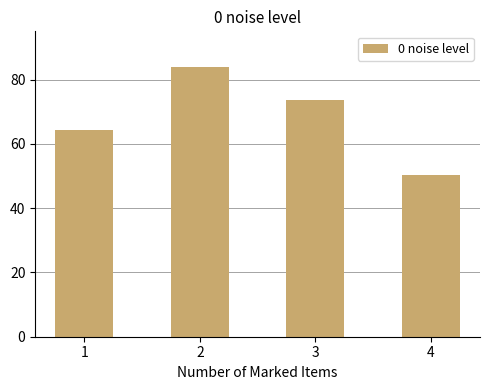

The chart shows a value of 83.8 at 2. True or false?

True